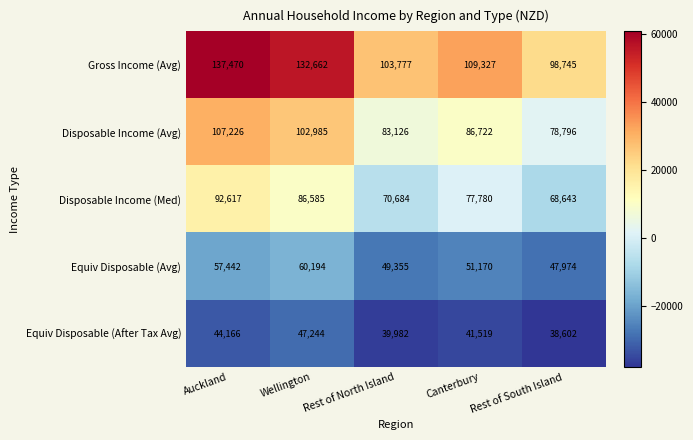

What is the smallest value displayed?

38602